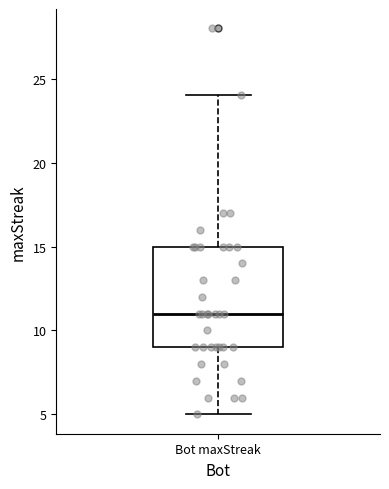

Where does the median line of the box for Bot maxStreak sit on the y-axis? The values are not printed on the chart, so give them approximately, as read against the axis.

11